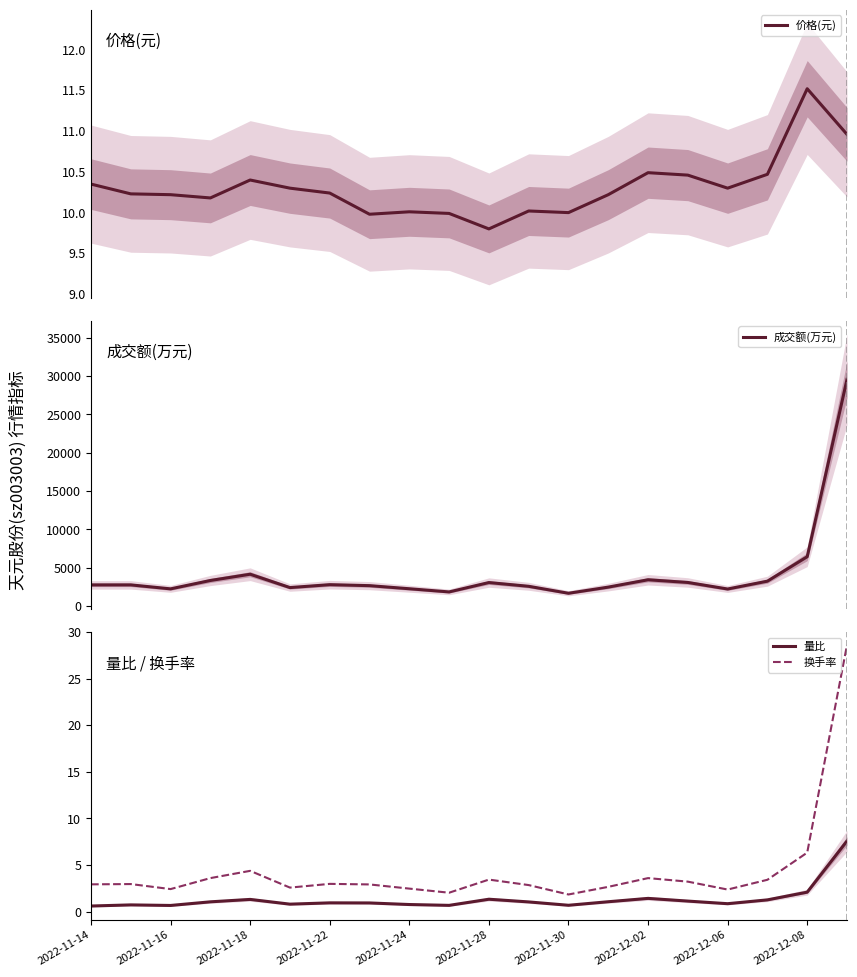

How many lines are shown in the chart?

4